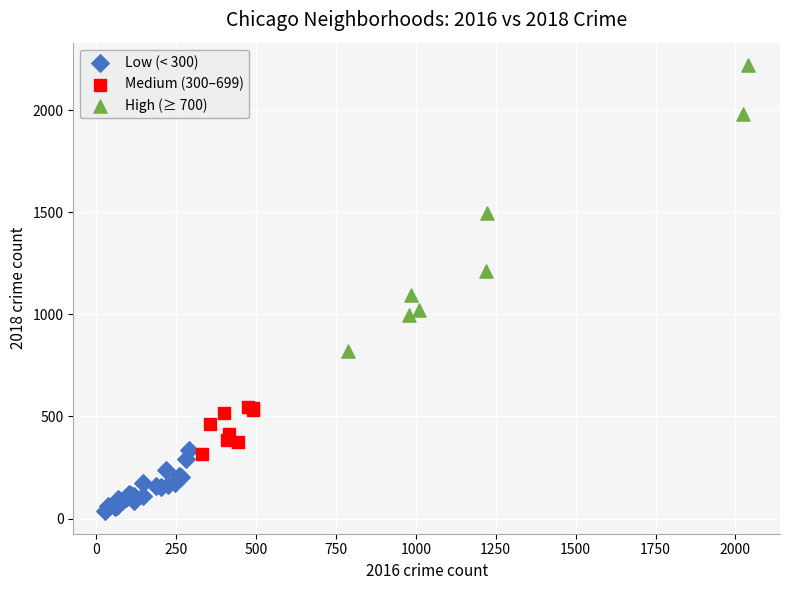

Which series reaches the maximum Y coordinate?

High (≥ 700)